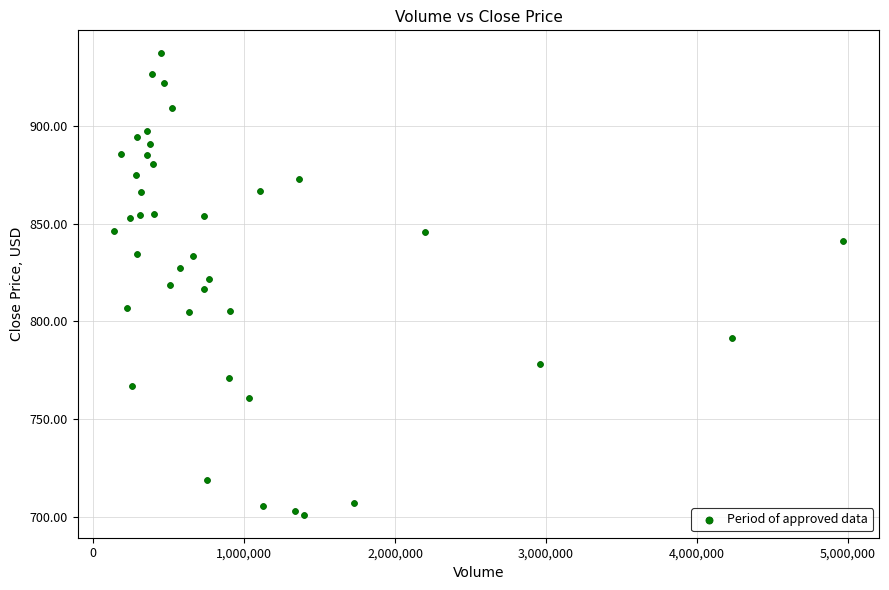

What is the range of Y values (max minus min)?

236.1